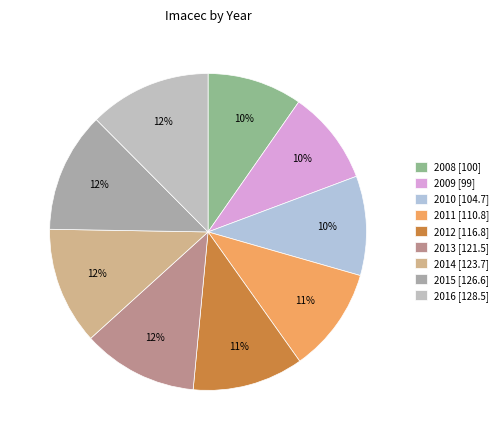

To the nearest percent, what portion does 2016 represent?

12%